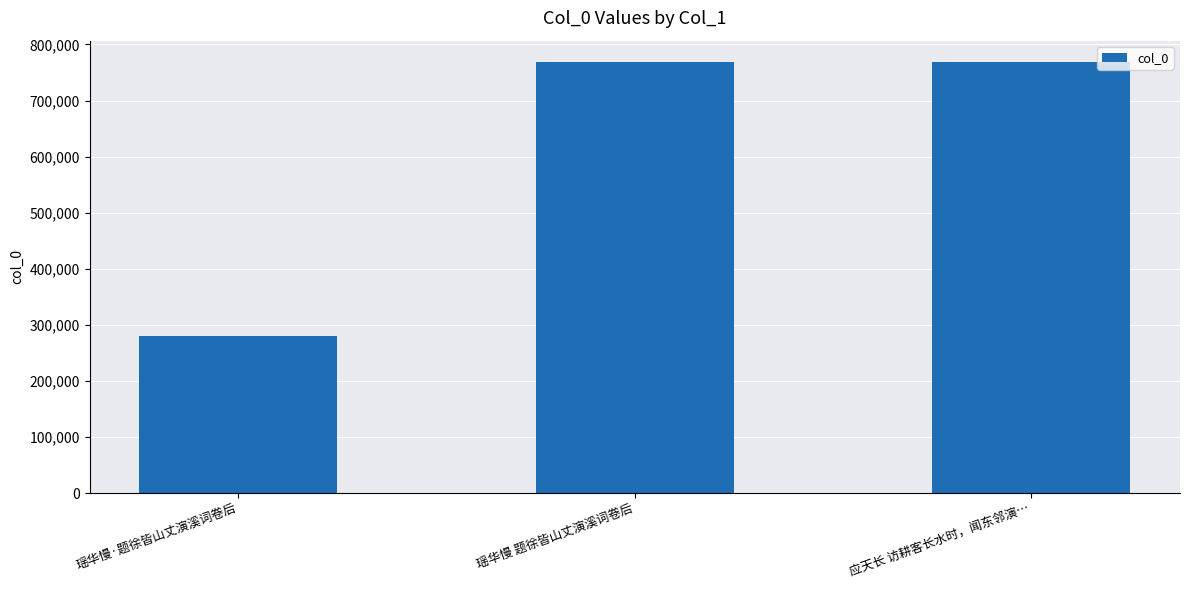

What is the smallest value displayed?

280628